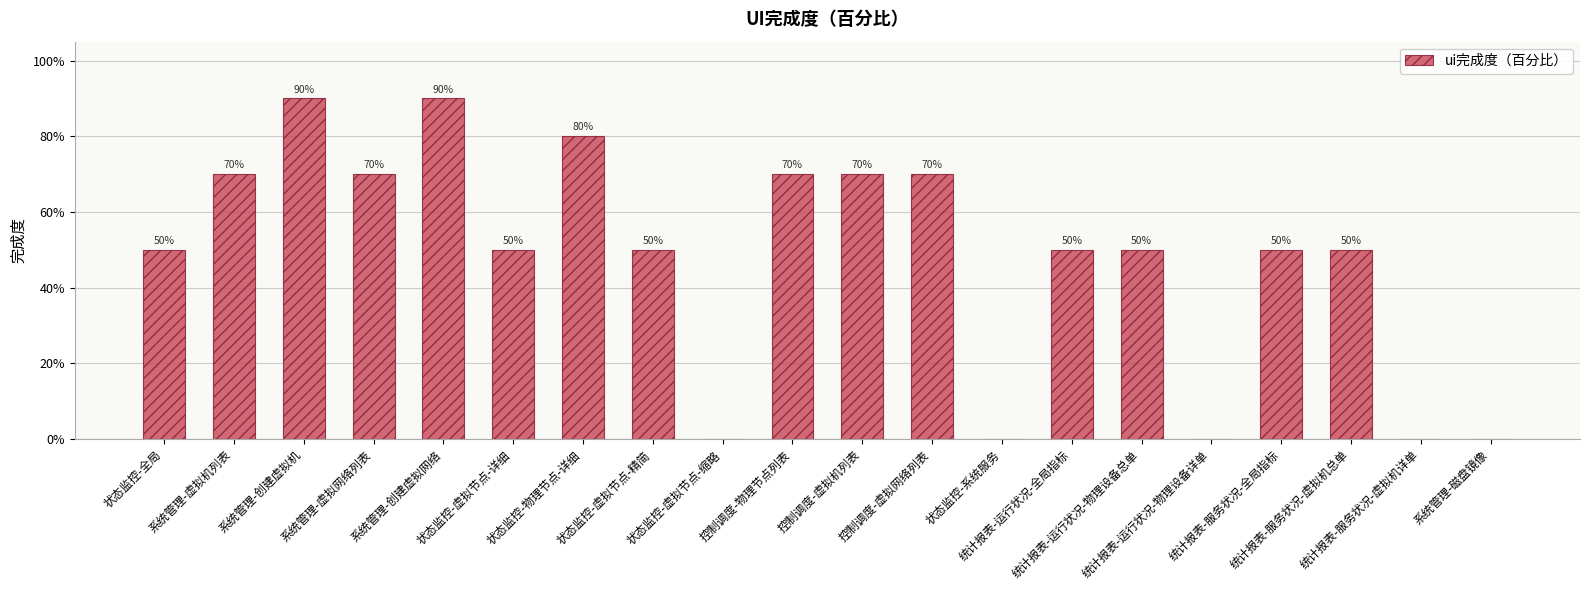

What is the sum of the values at 控制调度-物理节点列表 and 系统管理-创建虚拟机?

1.6